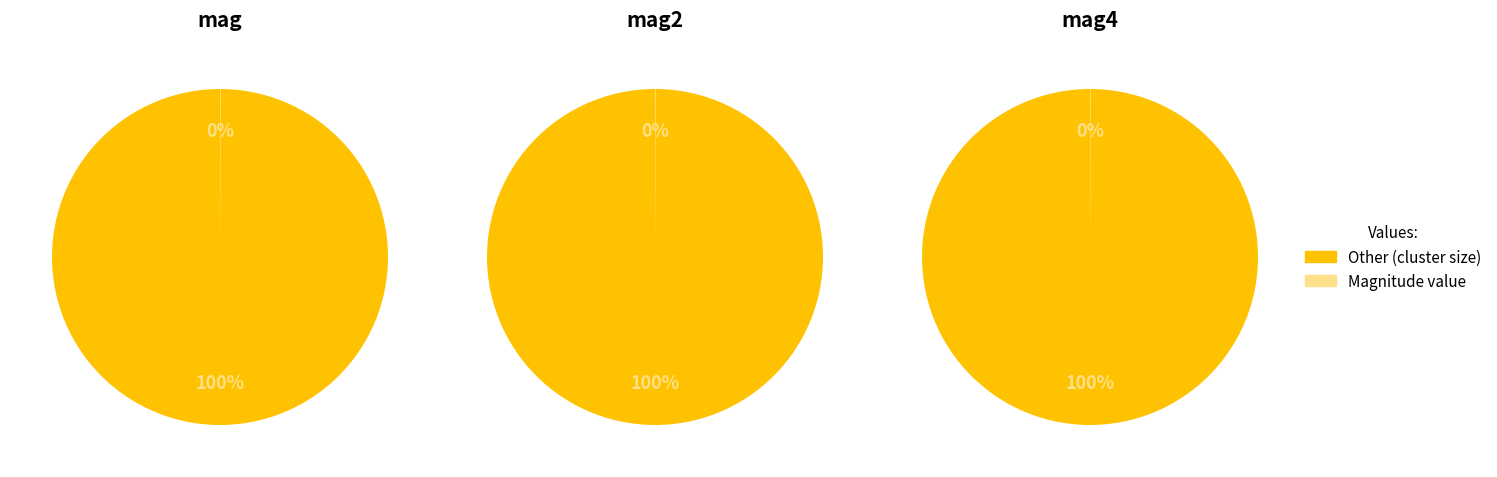

What is the change in value from mag2 to cluster size?

+2999